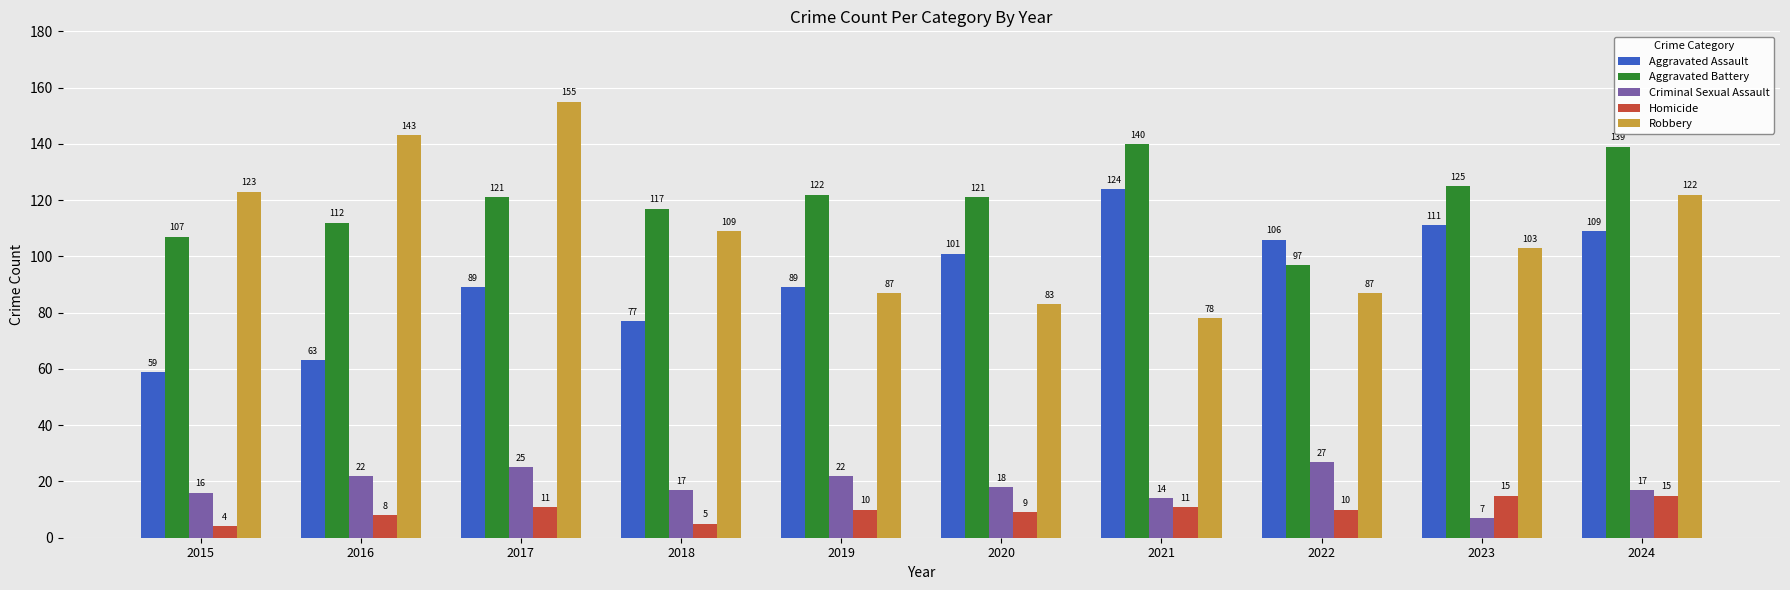

At 2020, list the series in order from largest to smallest.

Aggravated Battery, Aggravated Assault, Robbery, Criminal Sexual Assault, Homicide